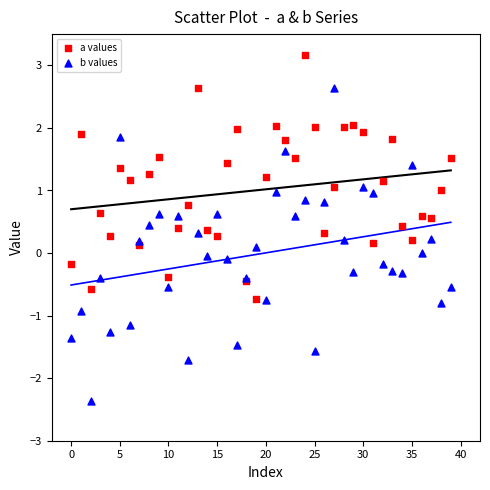

Which series contains the highest Y value?

a values